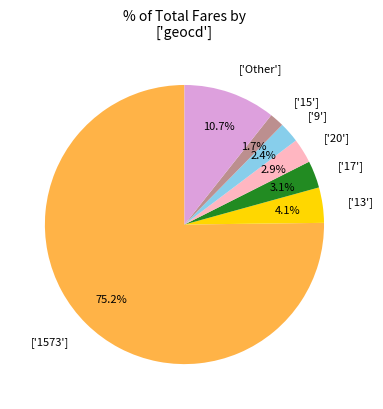

Count the number of slices in the pie.

7